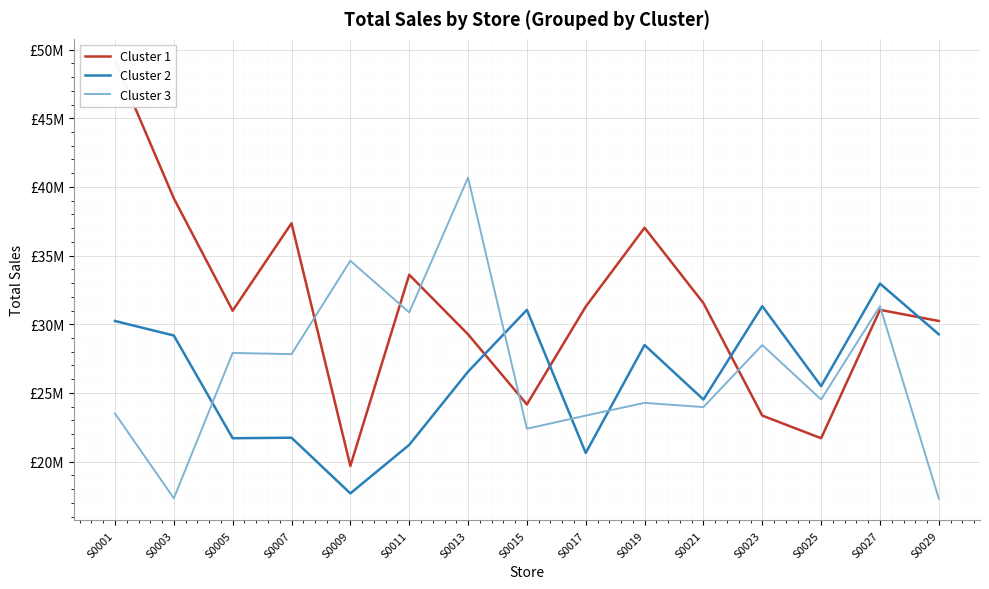

What are all the series names shown in the legend?

Cluster 1, Cluster 2, Cluster 3